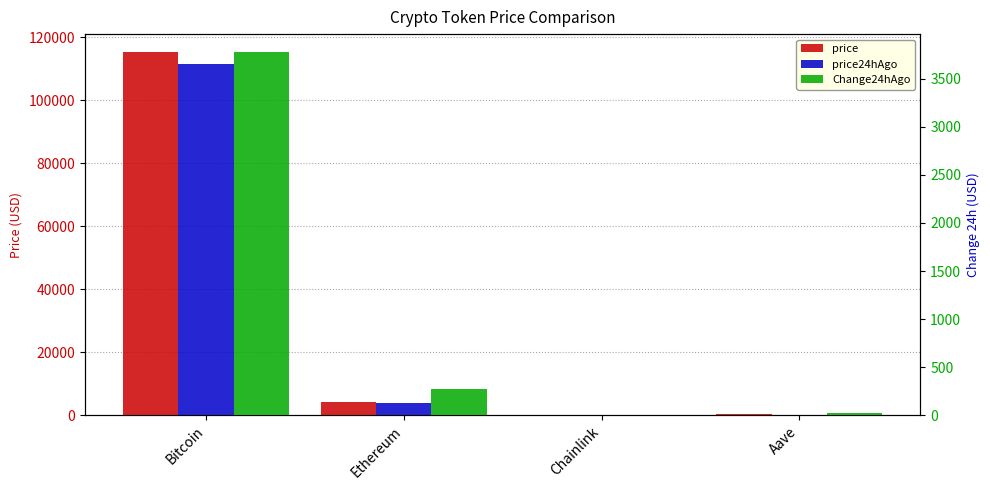

What is the total value across all series at Chainlink?

37.9